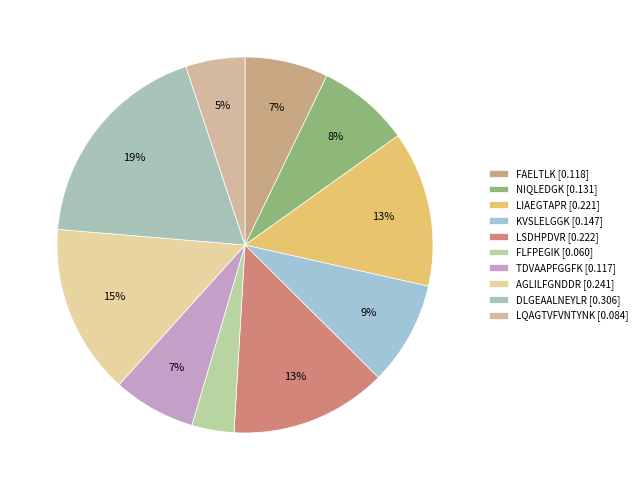

Is there any slice that represents more than half of the pie?

No